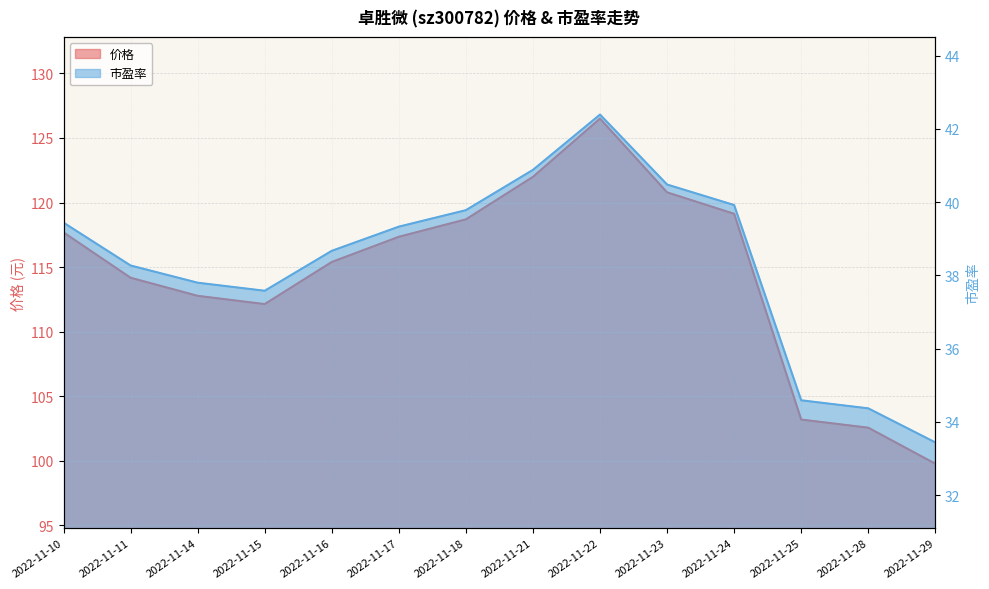

What are all the series names shown in the legend?

价格, 市盈率